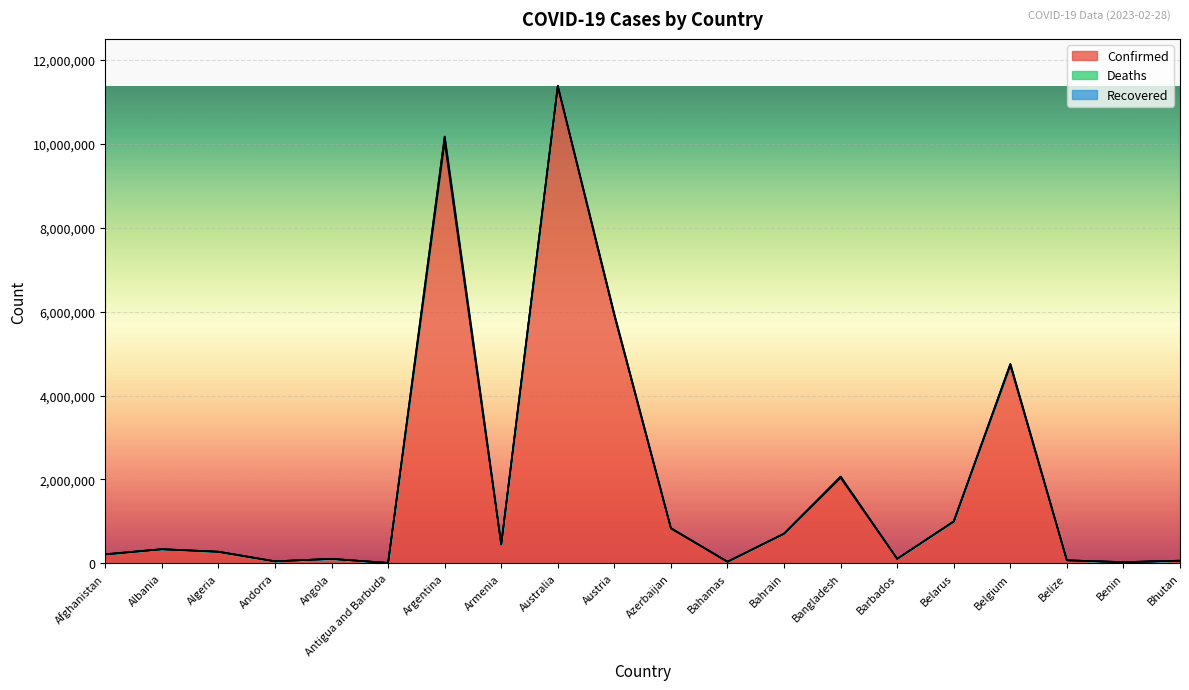

Reading right to left, what are all the values shown in this chart?

Confirmed: Bhutan=62615	Benin=27990	Belize=70740	Belgium=4717655	Belarus=994037	Barbados=106645	Bangladesh=2037773	Bahrain=706250	Bahamas=37491	Azerbaijan=828512	Austria=5905405	Australia=11366361	Armenia=446819	Argentina=10043308	Antigua and Barbuda=9106	Angola=105205	Andorra=47866	Algeria=271440	Albania=334378	Afghanistan=209308
Deaths: Bhutan=21	Benin=163	Belize=688	Belgium=33717	Belarus=7118	Barbados=575	Bangladesh=29445	Bahrain=1548	Bahamas=833	Azerbaijan=10117	Austria=21872	Australia=19373	Armenia=8721	Argentina=130458	Antigua and Barbuda=146	Angola=1931	Andorra=165	Algeria=6881	Albania=3598	Afghanistan=7896
Recovered: Bhutan=0	Benin=0	Belize=0	Belgium=0	Belarus=0	Barbados=0	Bangladesh=0	Bahrain=0	Bahamas=0	Azerbaijan=0	Austria=0	Australia=0	Armenia=0	Argentina=0	Antigua and Barbuda=0	Angola=0	Andorra=0	Algeria=0	Albania=0	Afghanistan=0